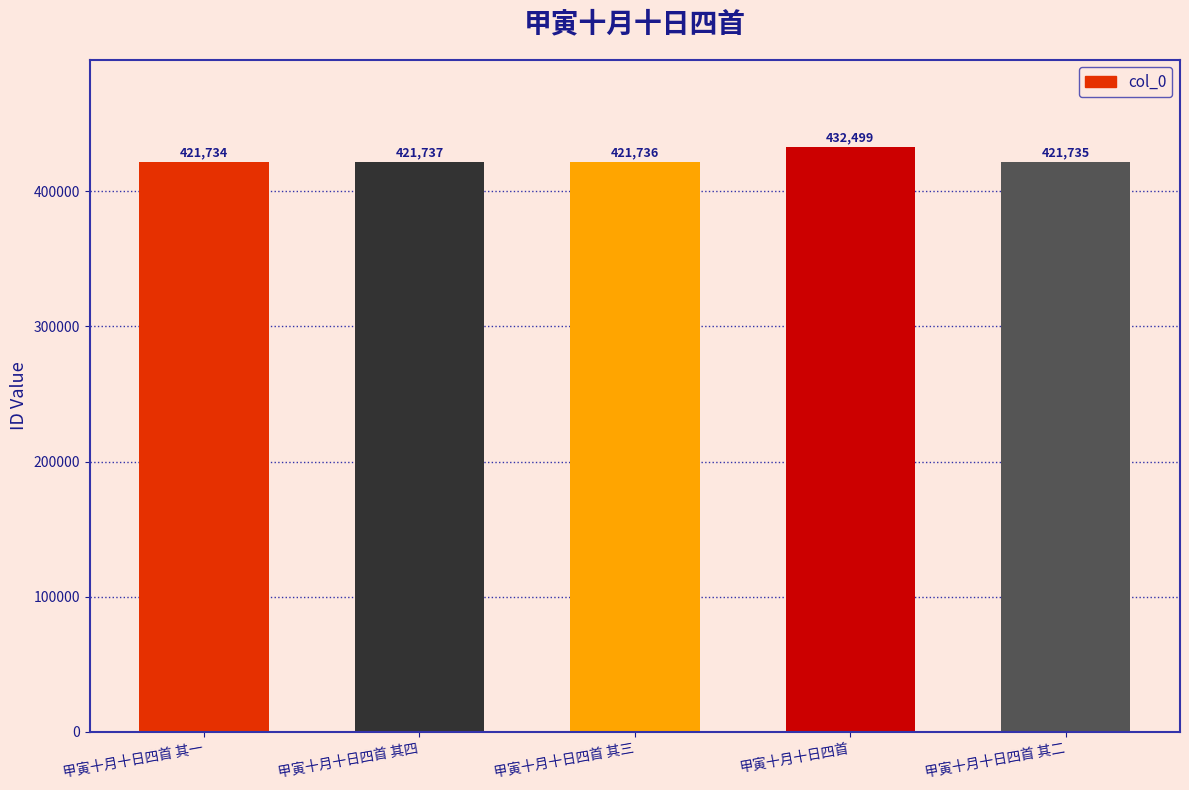

What is the label of the 1st bar from the right?

甲寅十月十日四首 其二